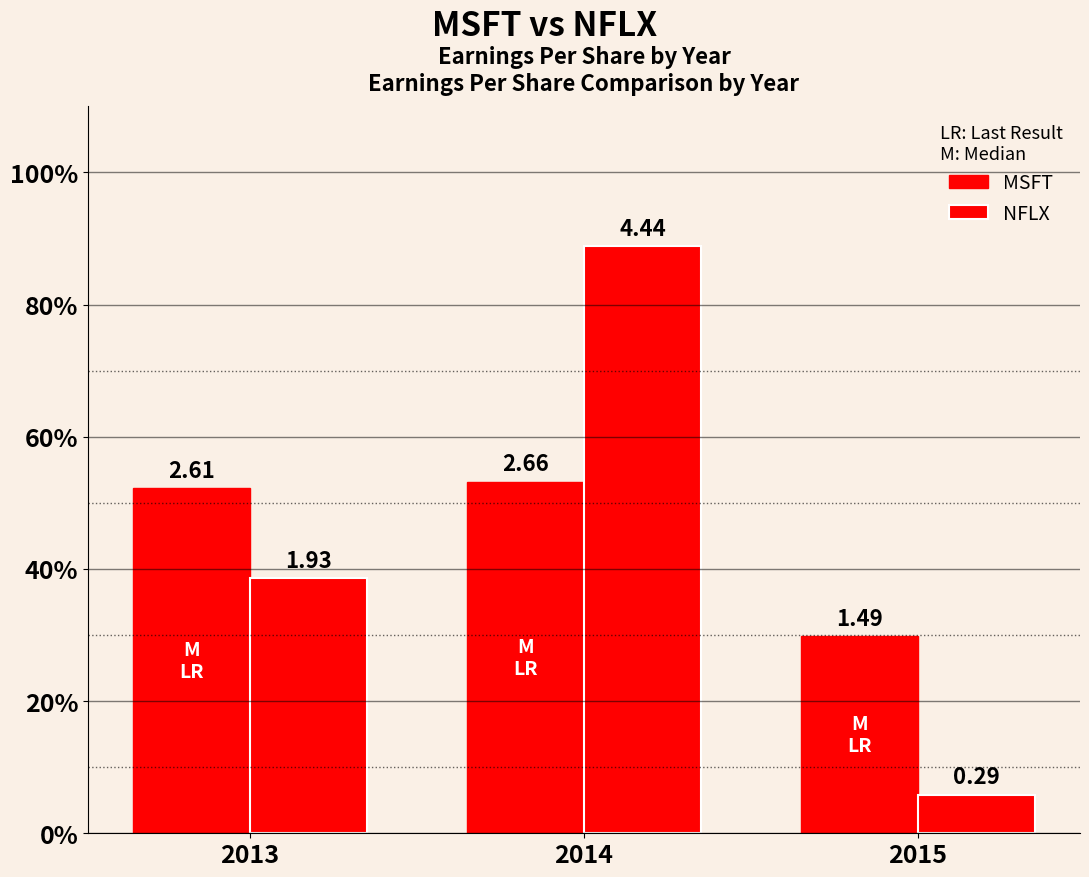

Reading left to right, what are all the values shown in this chart?

MSFT: 2.6	2.7	1.5
NFLX: 1.9	4.4	0.3